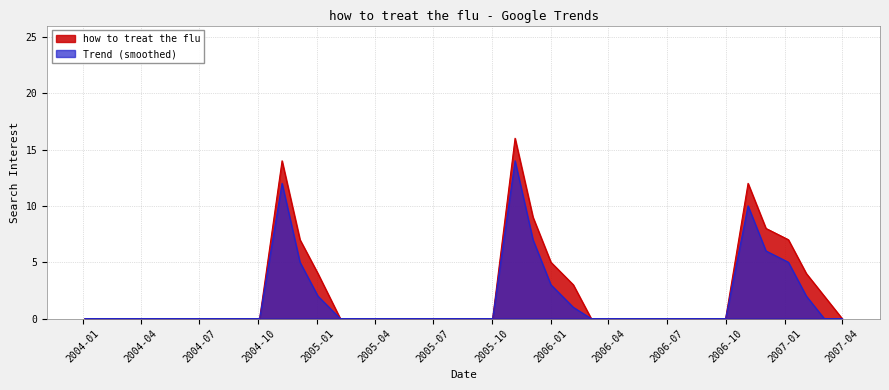

Rank the series by their maximum value, from highest to lowest.

how to treat the flu, Trend (smoothed)